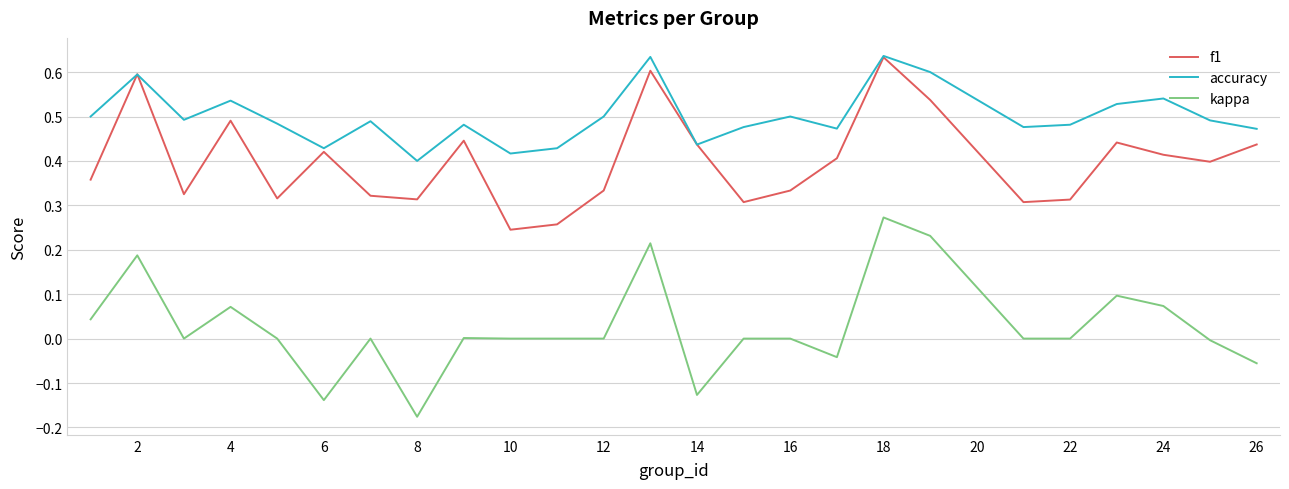

List the series in order of their overall mean, lowest first.

kappa, f1, accuracy